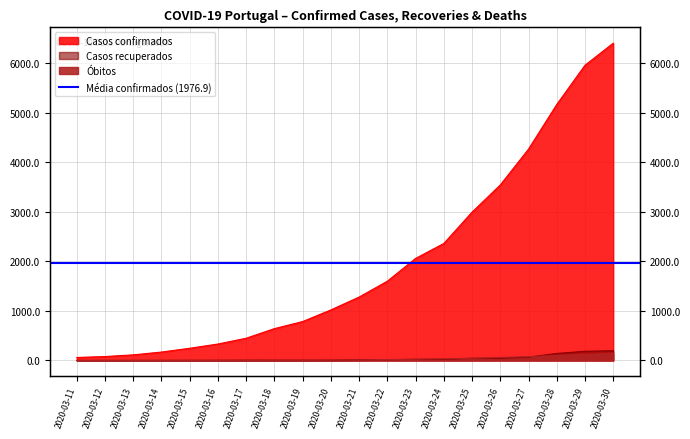

What is the value of the Casos confirmados point at the 13th from the left?

2060